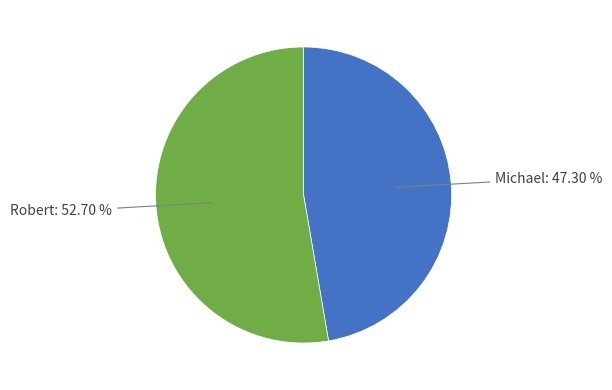

Is there any slice that represents more than half of the pie?

Yes